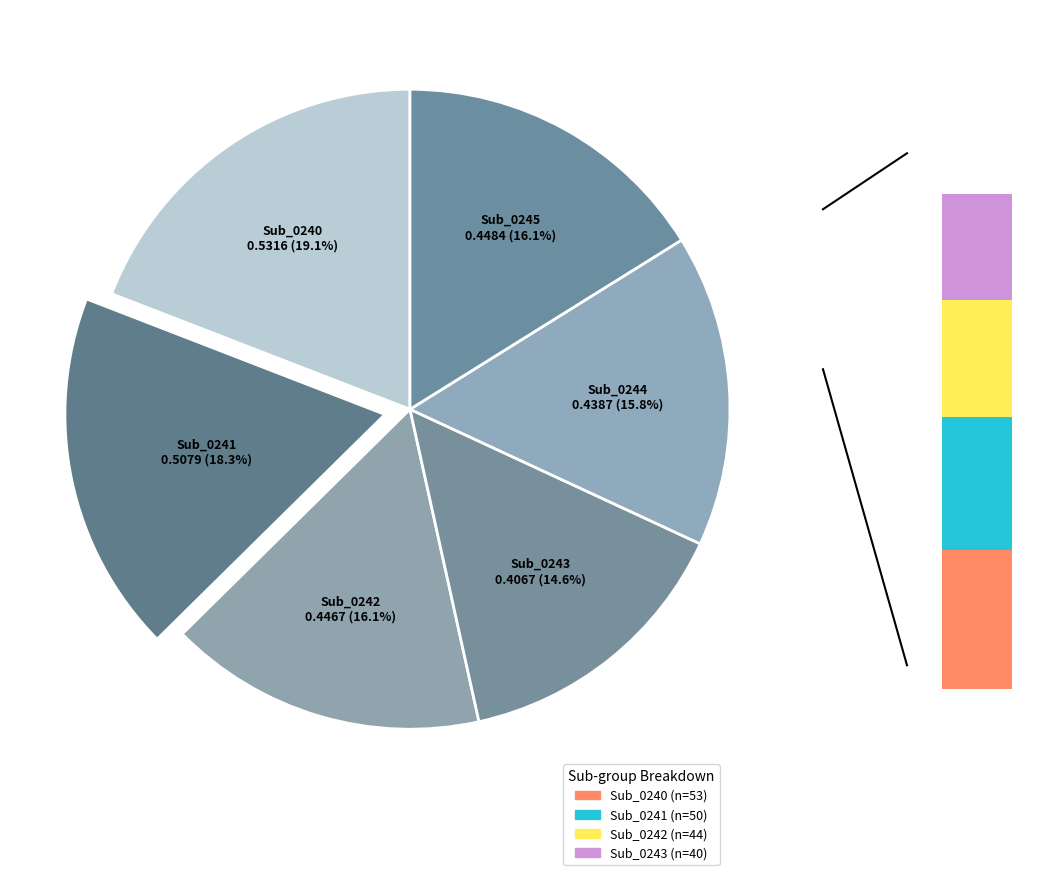

How many segments does this pie chart have?

6